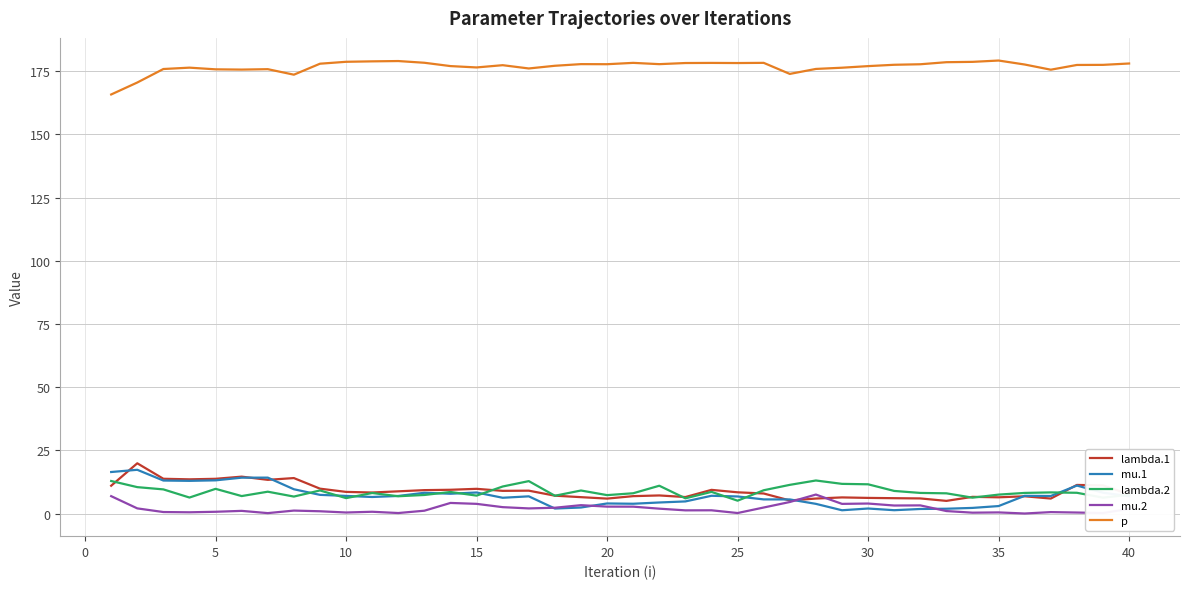

True or false: p and mu.2 intersect in this chart.

False